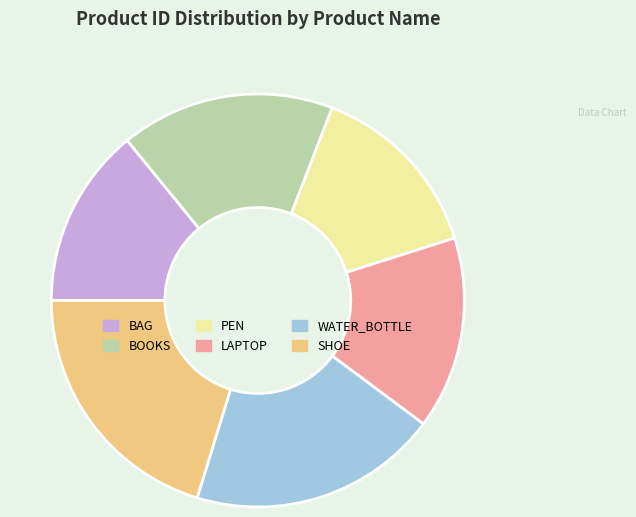

True or false: BOOKS accounts for 17% of the total.

True